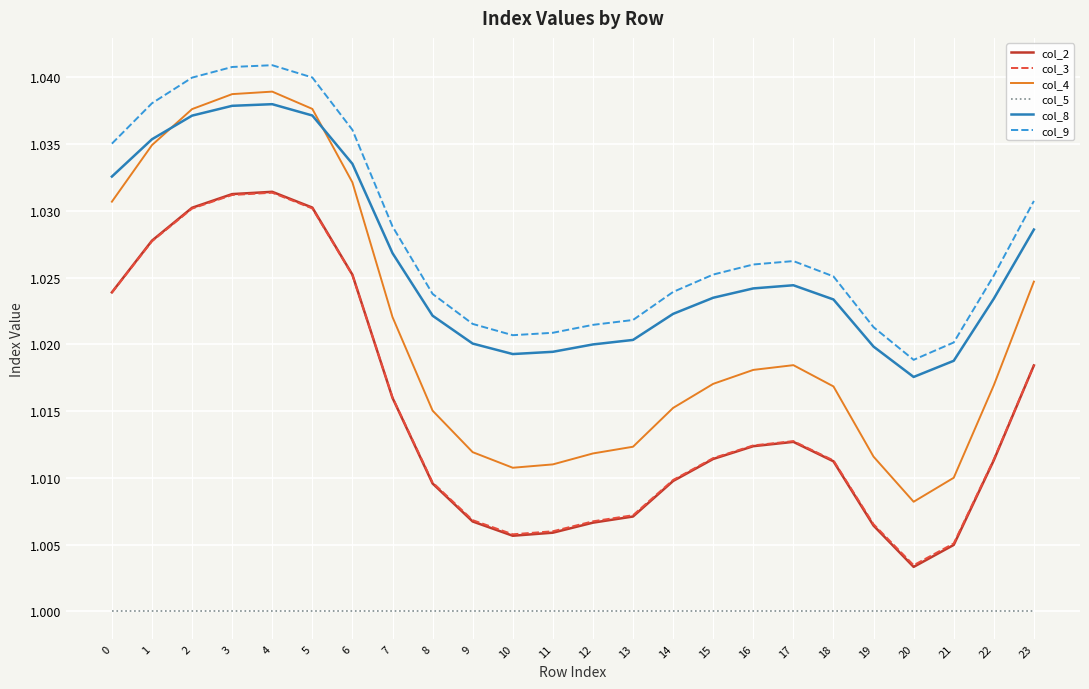

The value of col_2 at 9 is 1.6. True or false?

False